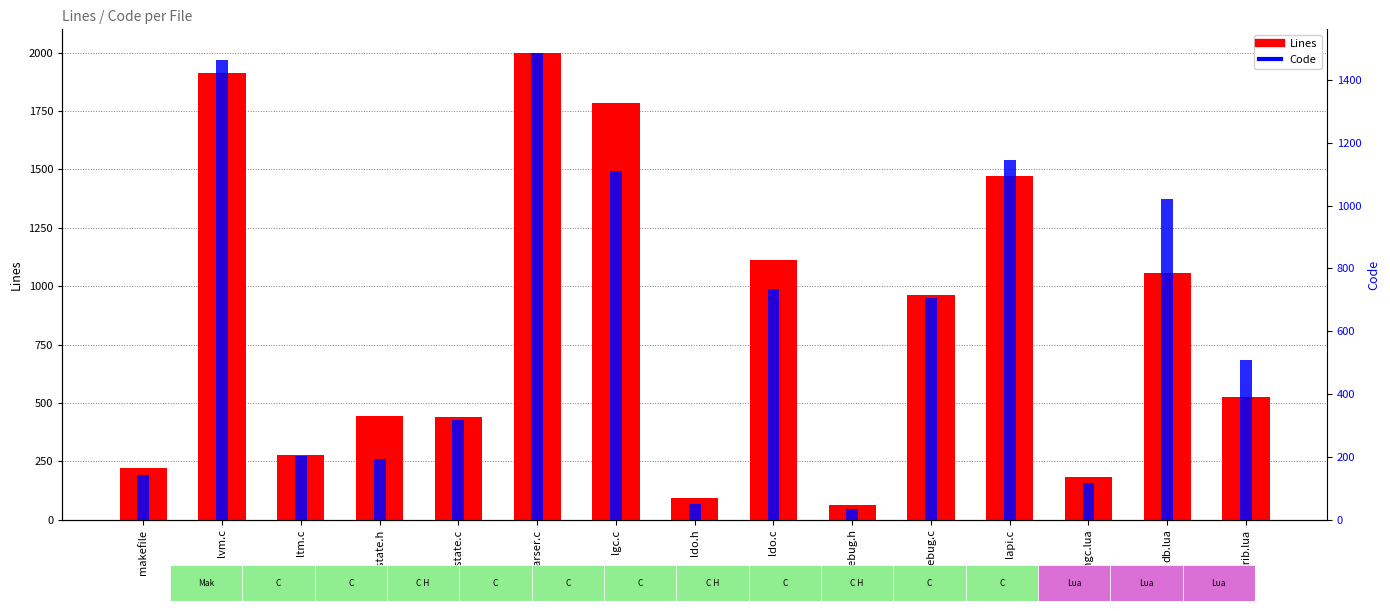

What is the average value of the Lines series?

836